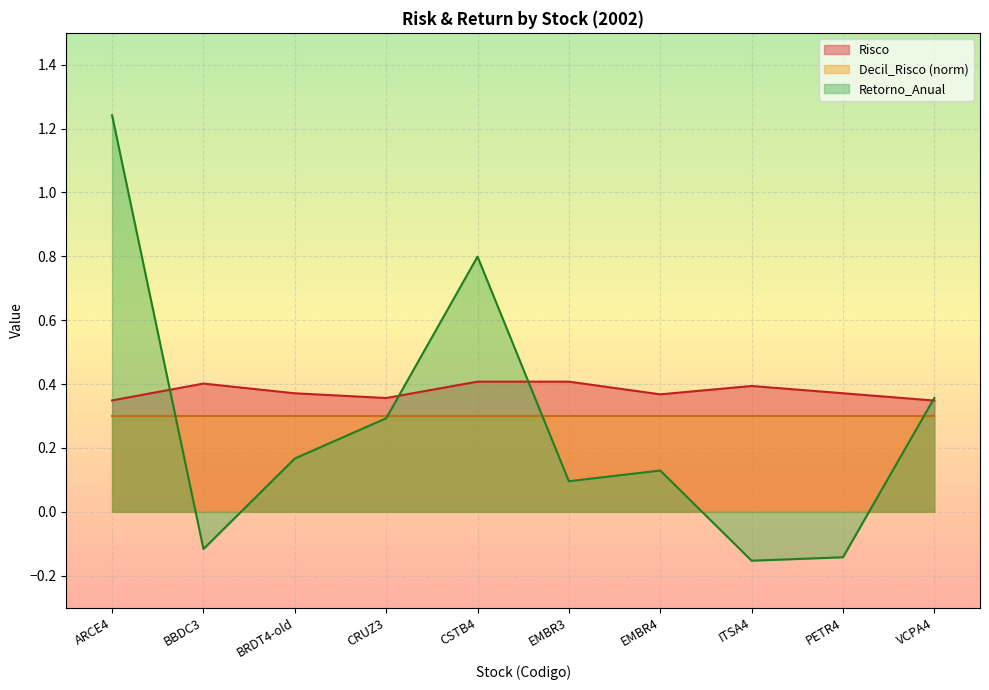

How many Risco values are between 0 and 1?

10